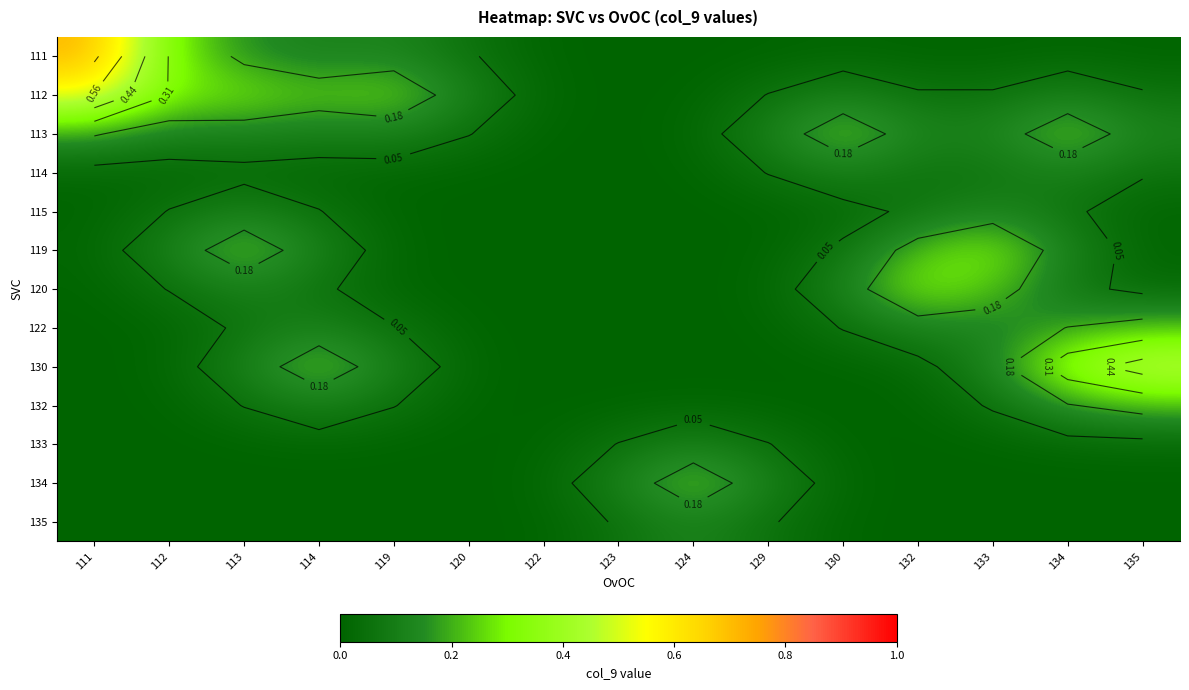

Is the value of 112 at 122 greater than the value of 114 at 135?

No